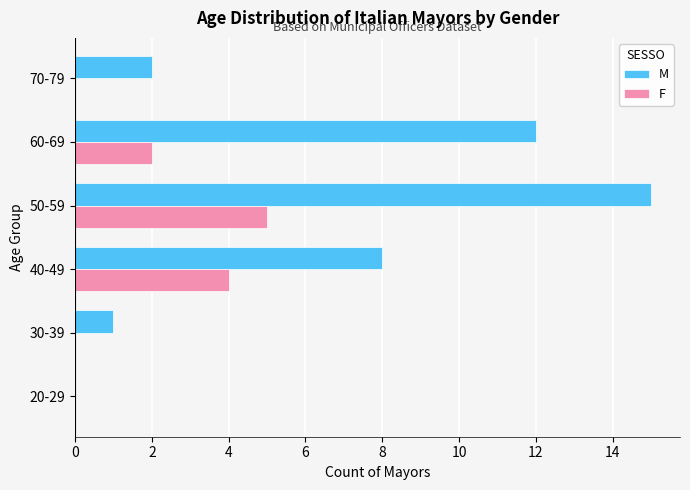

The F series shows 0 at 20-29. True or false?

True